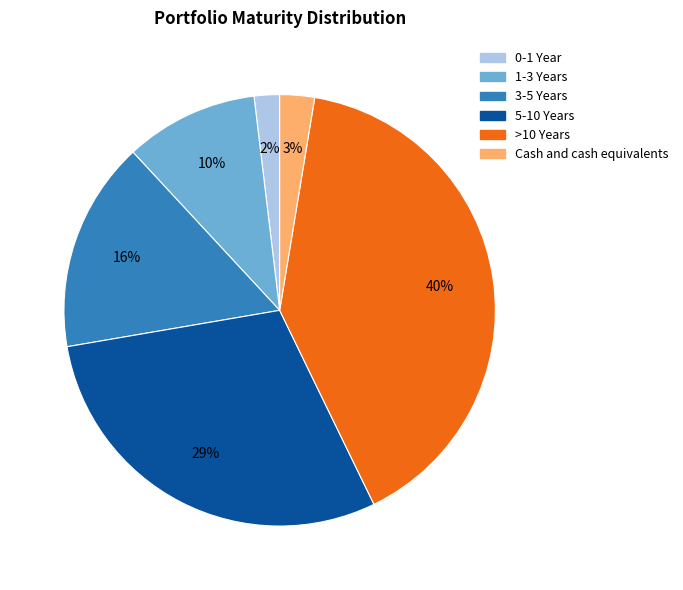

To the nearest percent, what is the combined percentage of Cash and cash equivalents and 0-1 Year?

5%